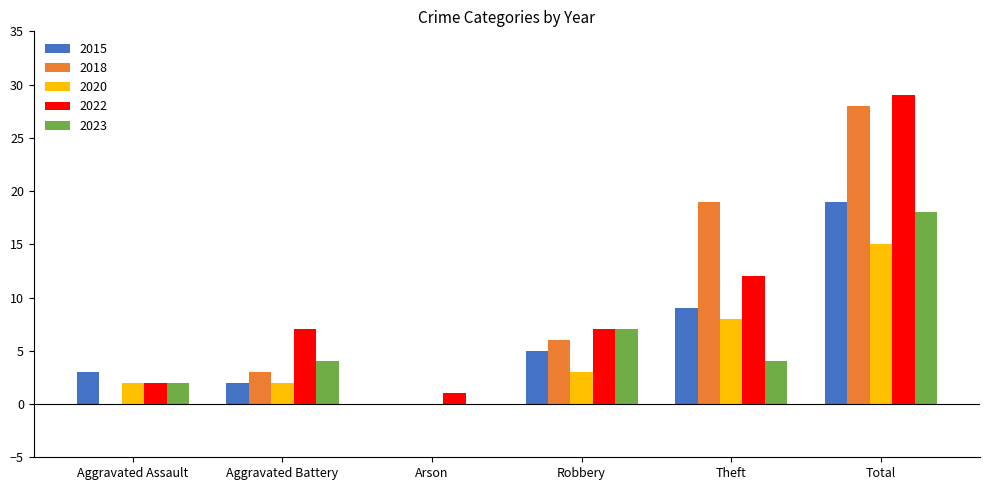

Reading left to right, list all the values displayed in this chart.

2015: 3	2	0	5	9	19
2018: 0	3	0	6	19	28
2020: 2	2	0	3	8	15
2022: 2	7	1	7	12	29
2023: 2	4	0	7	4	18